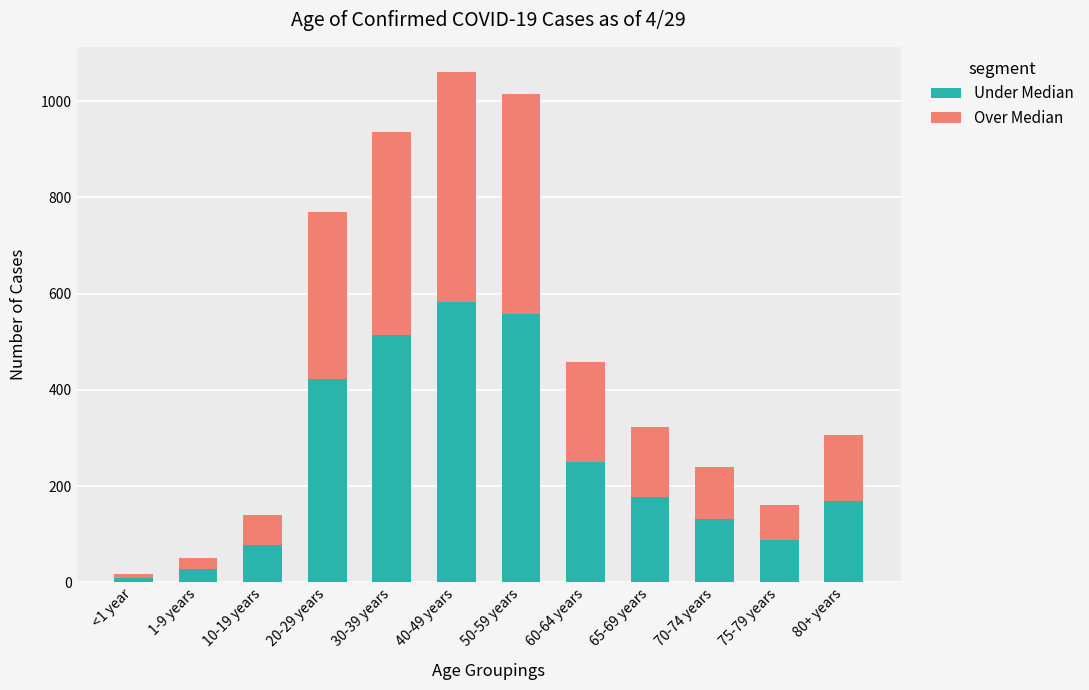

Which category has the highest value in the Under Median series?

40-49 years